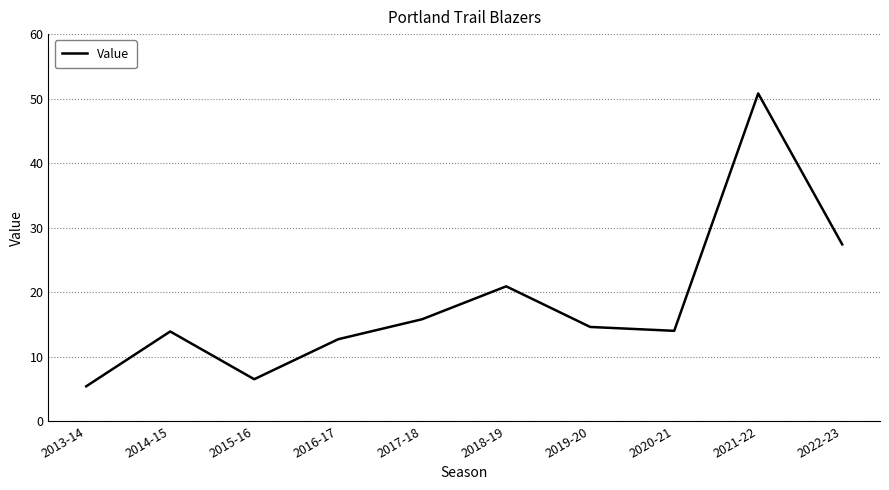

Which category has the lowest value across all series?

2013-14